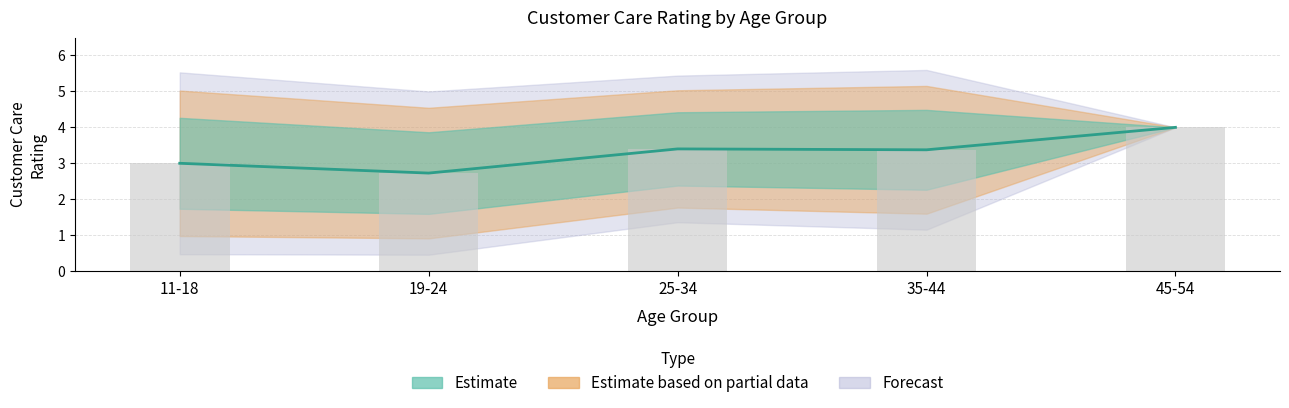

Rank the categories by Satisfied value from highest to lowest.

45-54, 25-34, 35-44, 11-18, 19-24